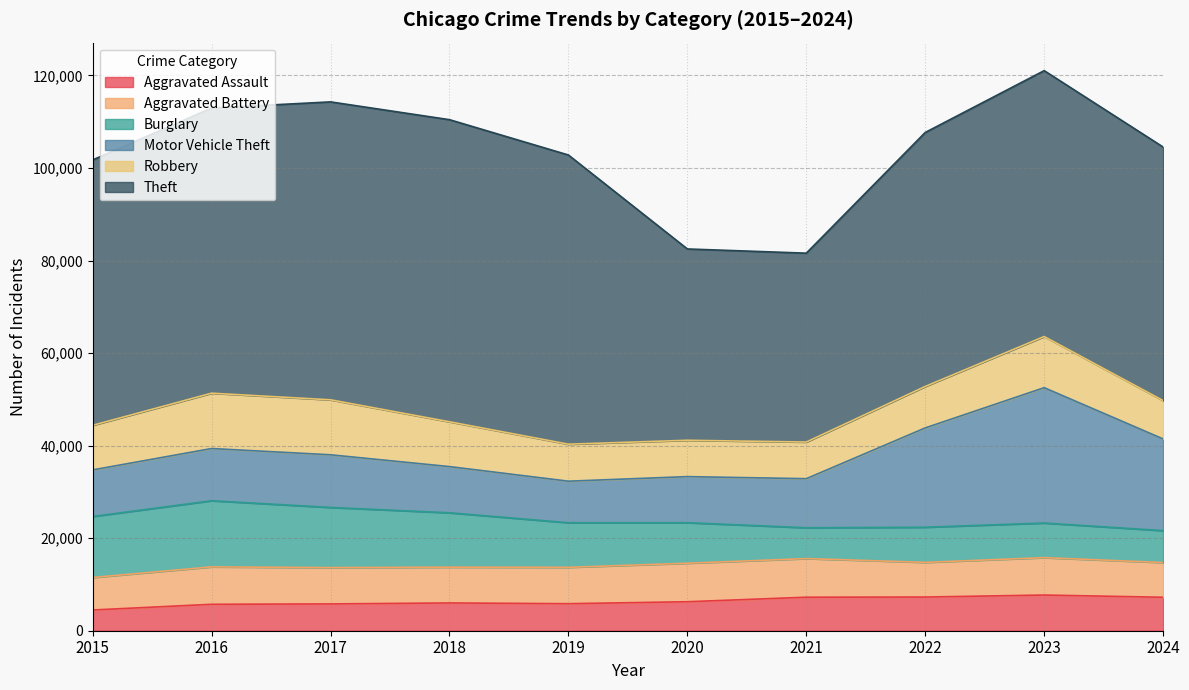

True or false: Robbery and Theft intersect in this chart.

False